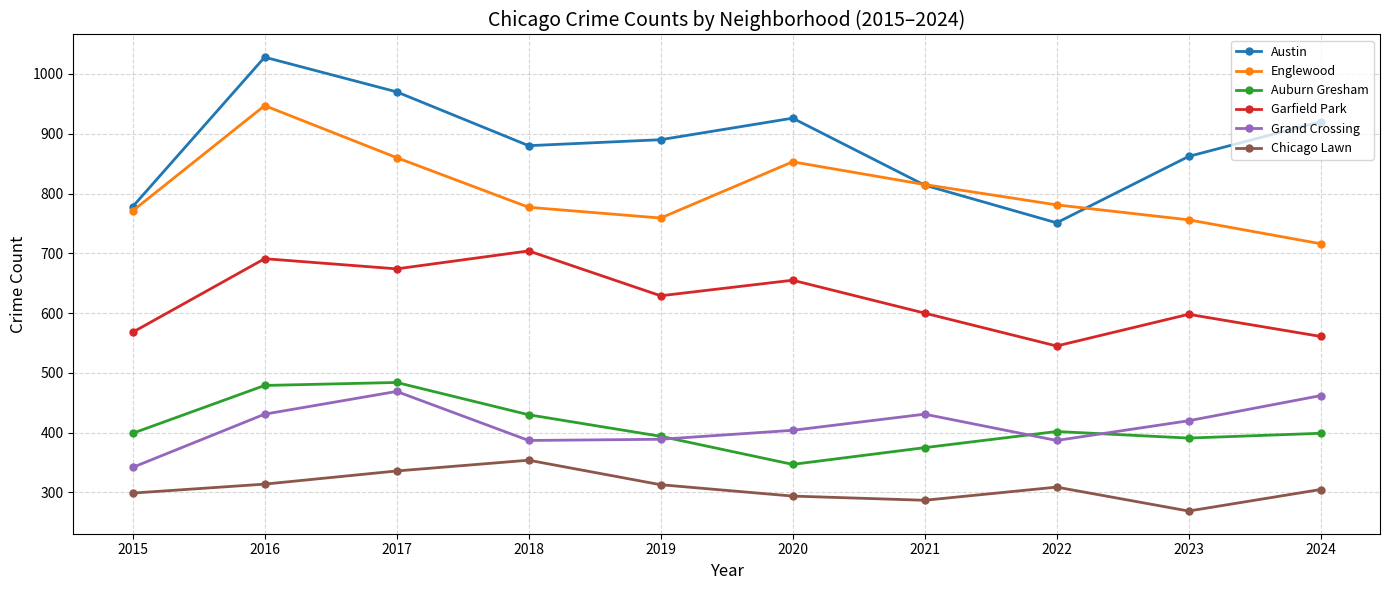

List the series in order of their peak value, highest first.

Austin, Englewood, Garfield Park, Auburn Gresham, Grand Crossing, Chicago Lawn